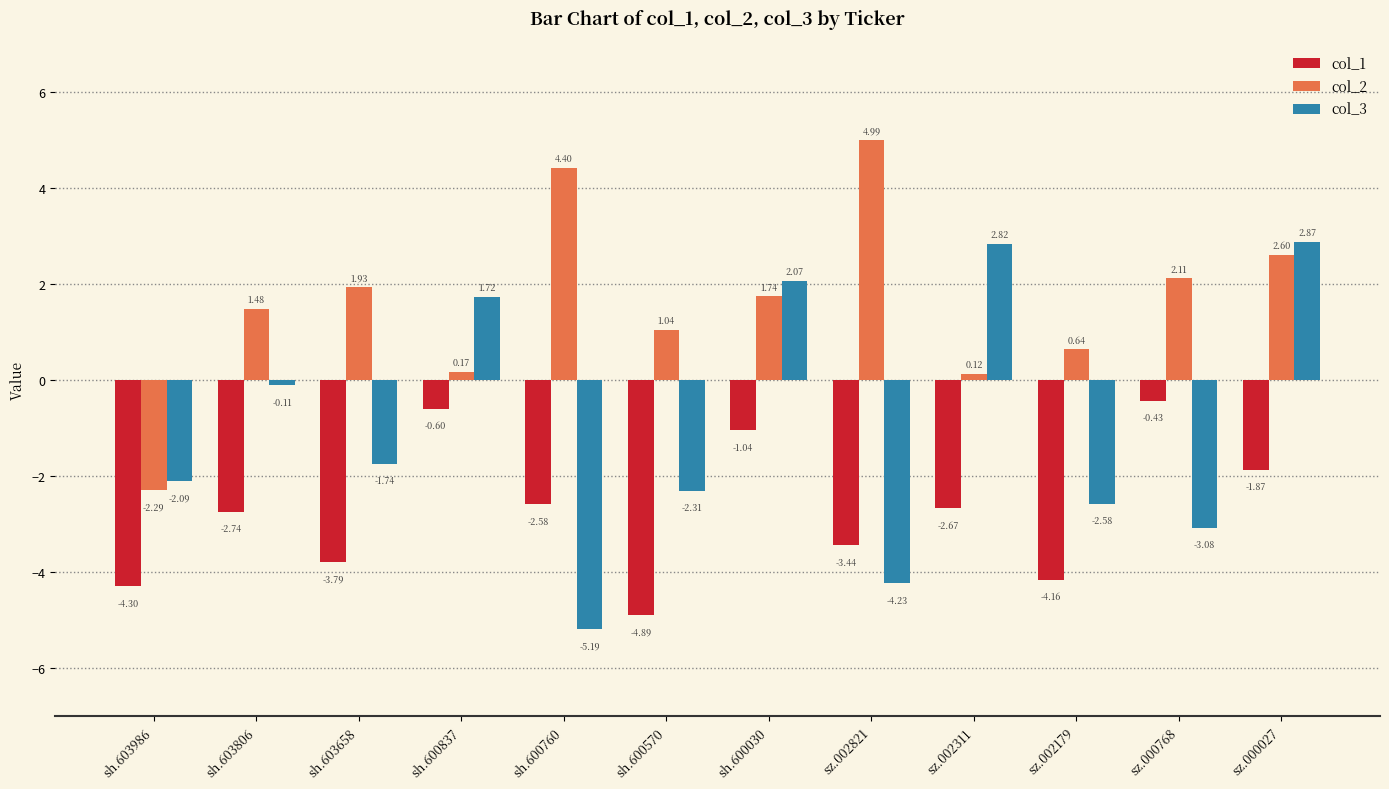

Where is col_3 nearest to the value -1?

sh.603658